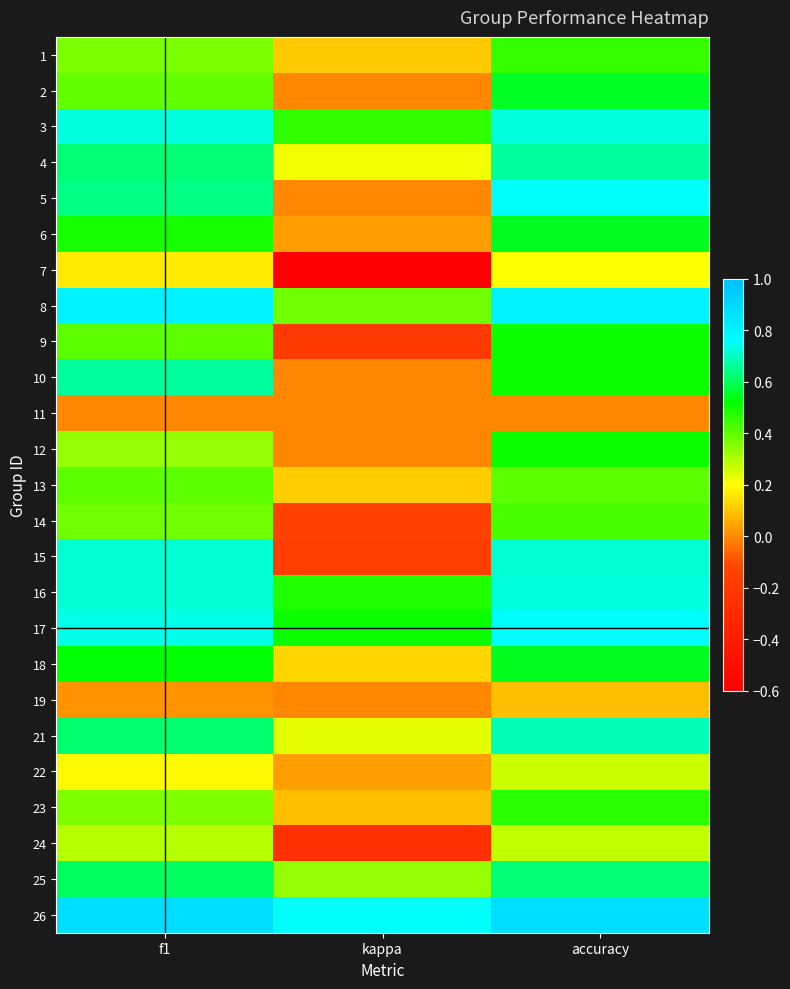

What is the total value across all series at accuracy?

13.1